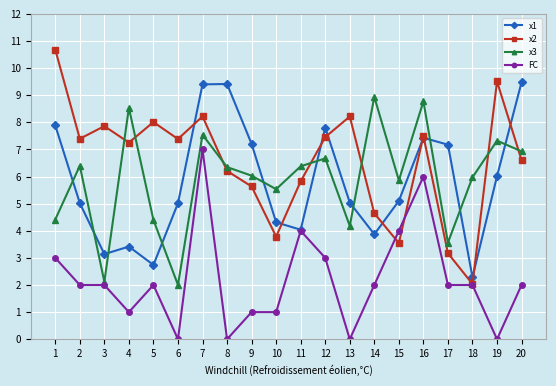

After their last crossing, which series has the higher values: FC or x2?

x2